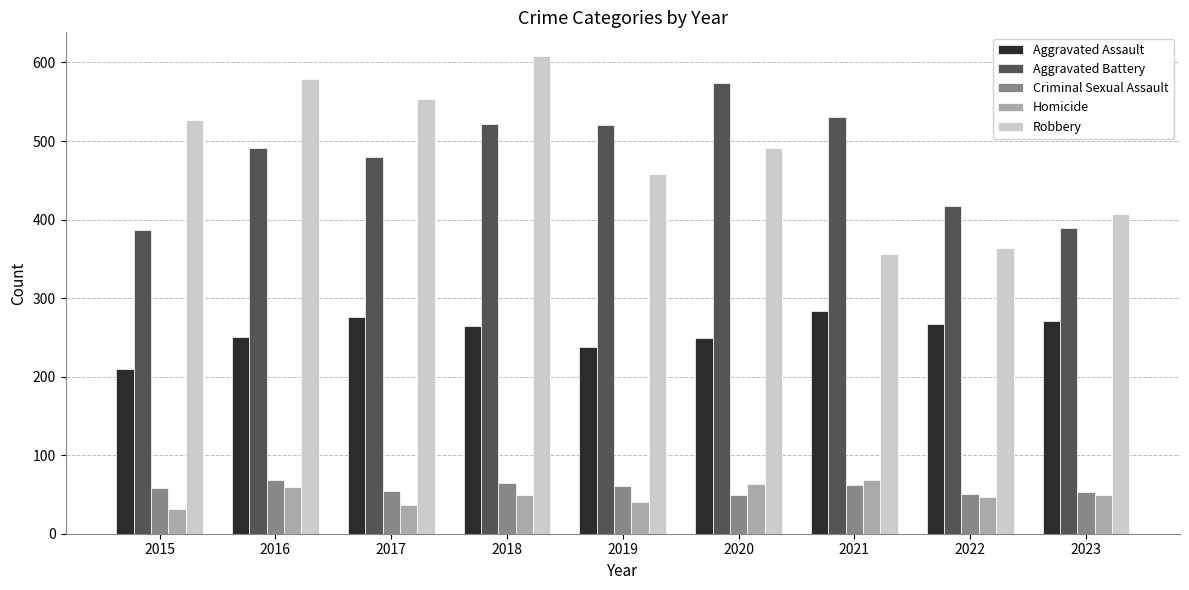

Where does the Robbery series first go above 491?

2015